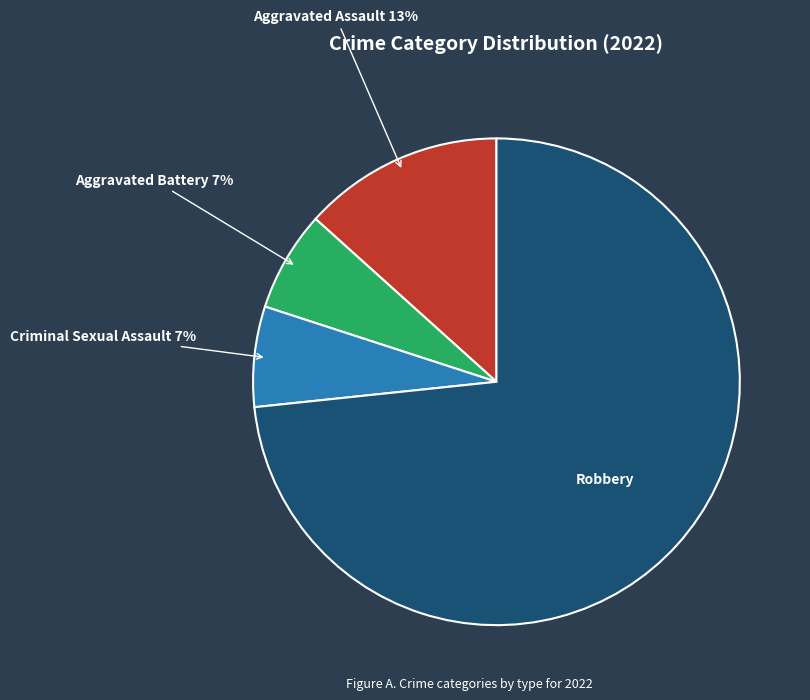

To the nearest percent, what is the combined percentage of Robbery and Aggravated Battery?

80%